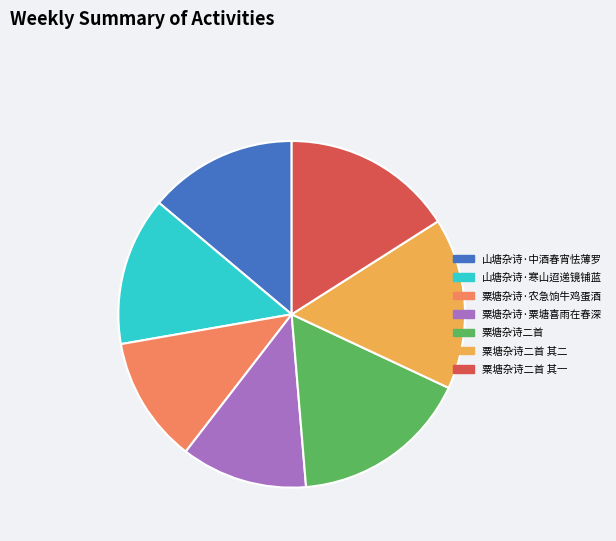

Combined, do 粟塘杂诗·农急饷牛鸡蛋酒 and 粟塘杂诗二首 account for over 50%?

No